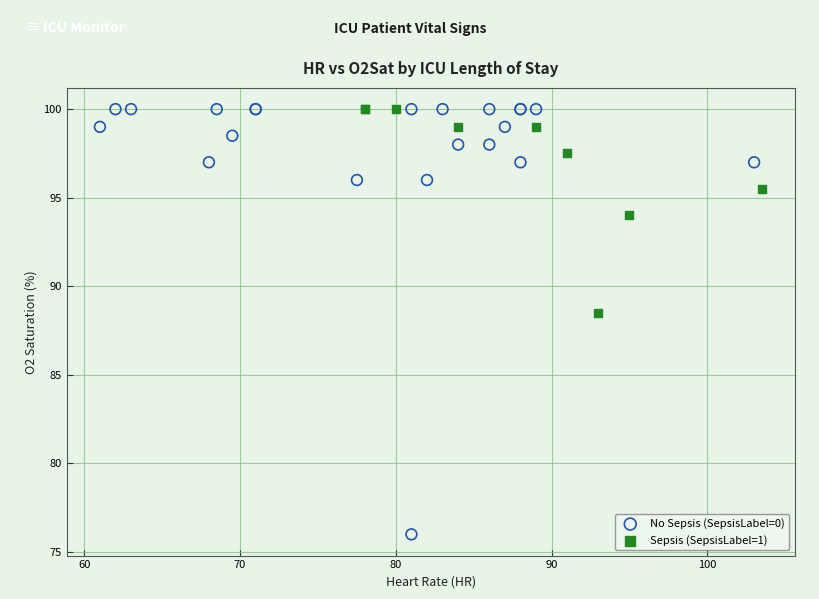

Which series has the widest spread of Y values?

No Sepsis (SepsisLabel=0)